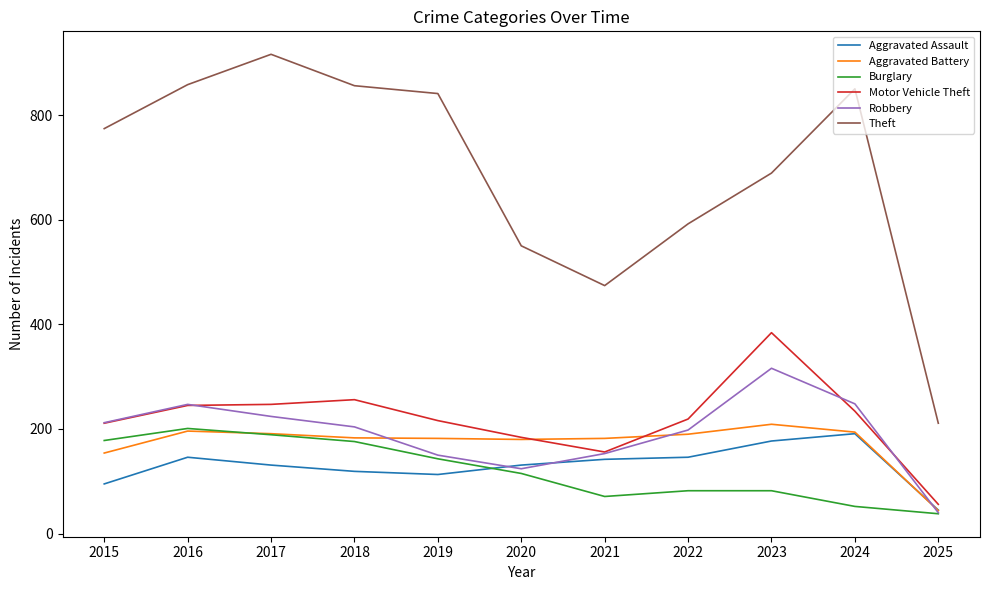

What is the maximum value shown in the chart?

916